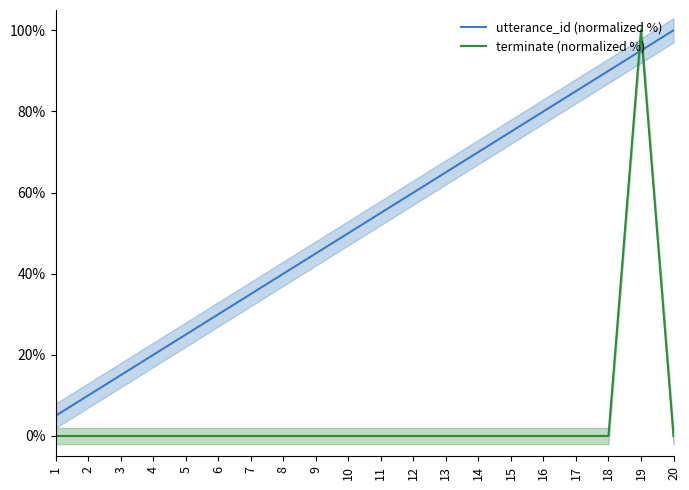

At how many categories does at least one series exceed 40?

12